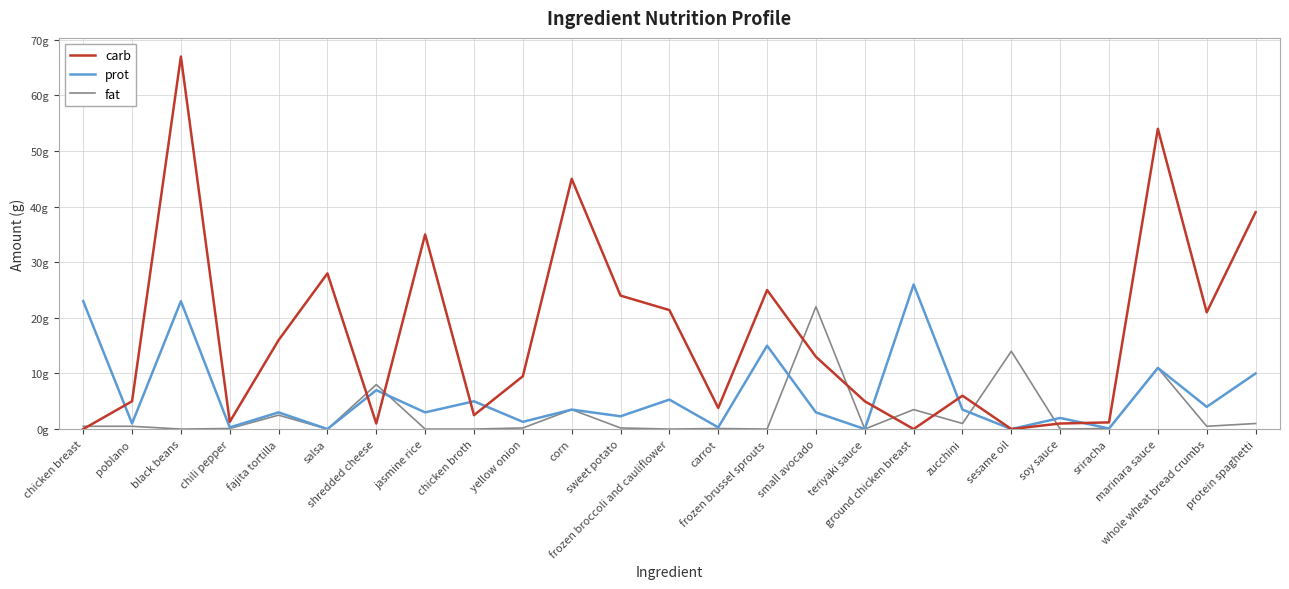

How many times do prot and fat cross each other?

4